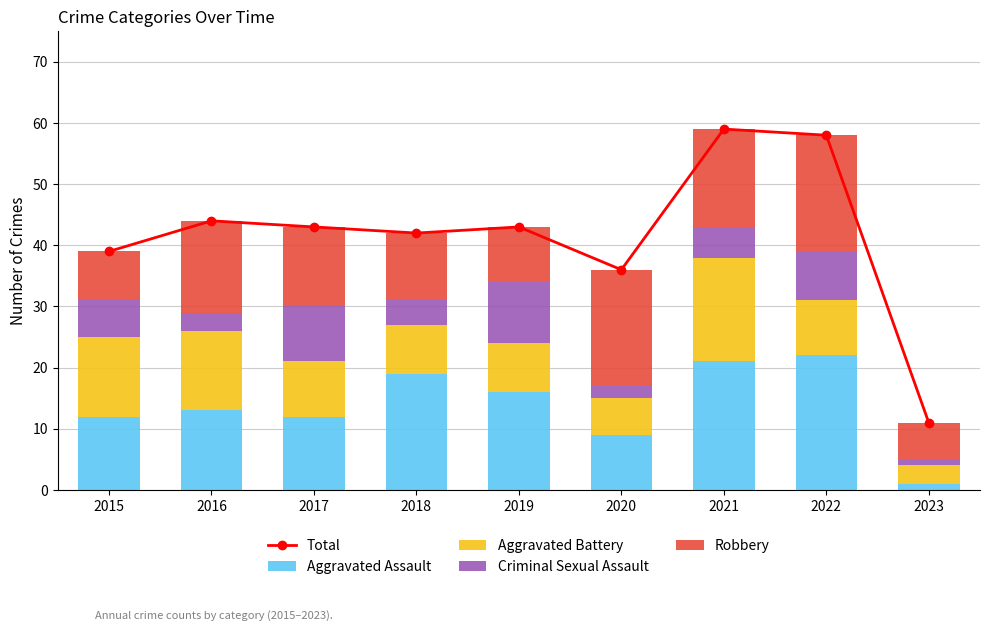

What are all the series names shown in the legend?

Total, Aggravated Assault, Aggravated Battery, Criminal Sexual Assault, Robbery